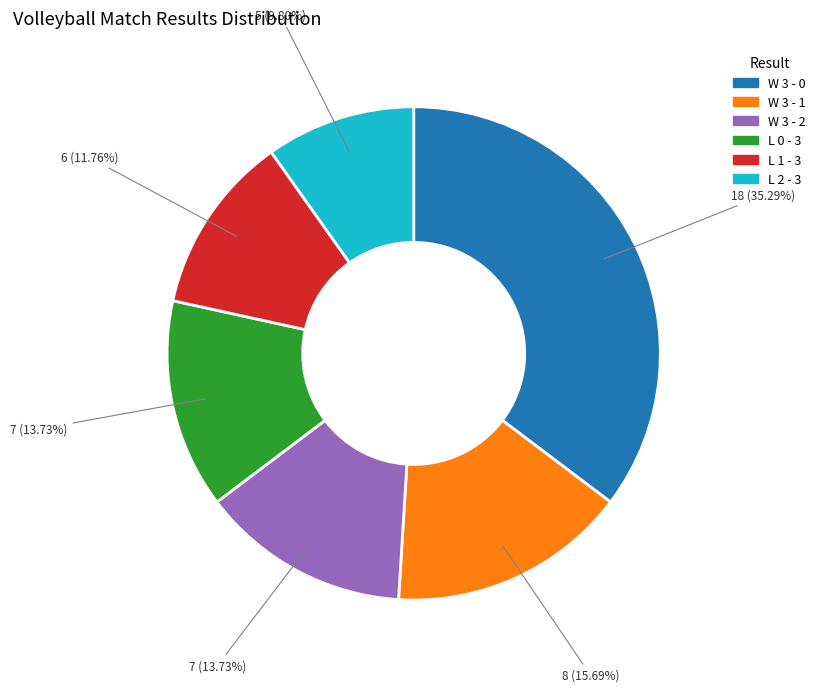

To the nearest percent, what portion does W 3 - 1 represent?

16%